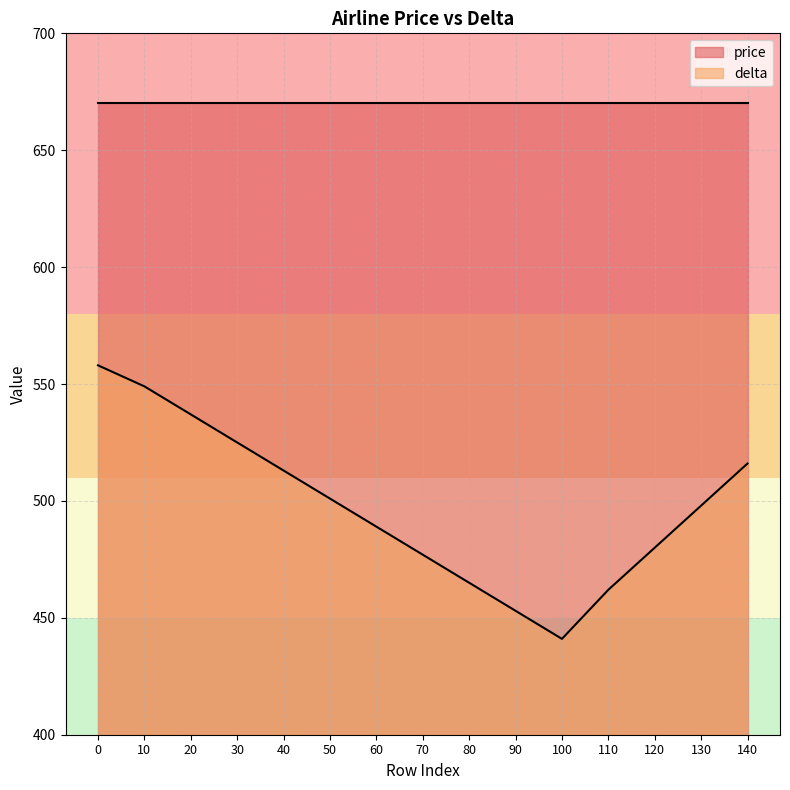

What is the difference between the values at 60 and 130?

9